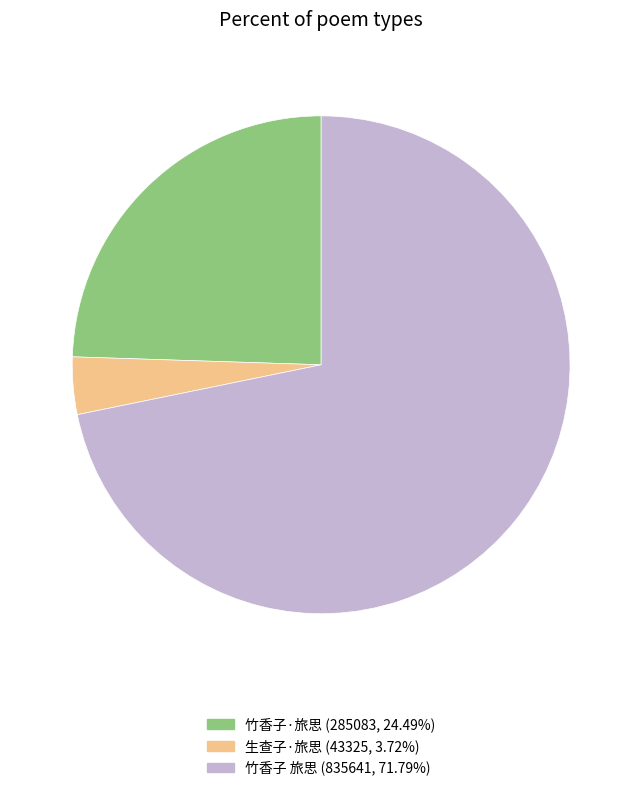

What is the smallest slice in the pie chart?

生查子·旅思